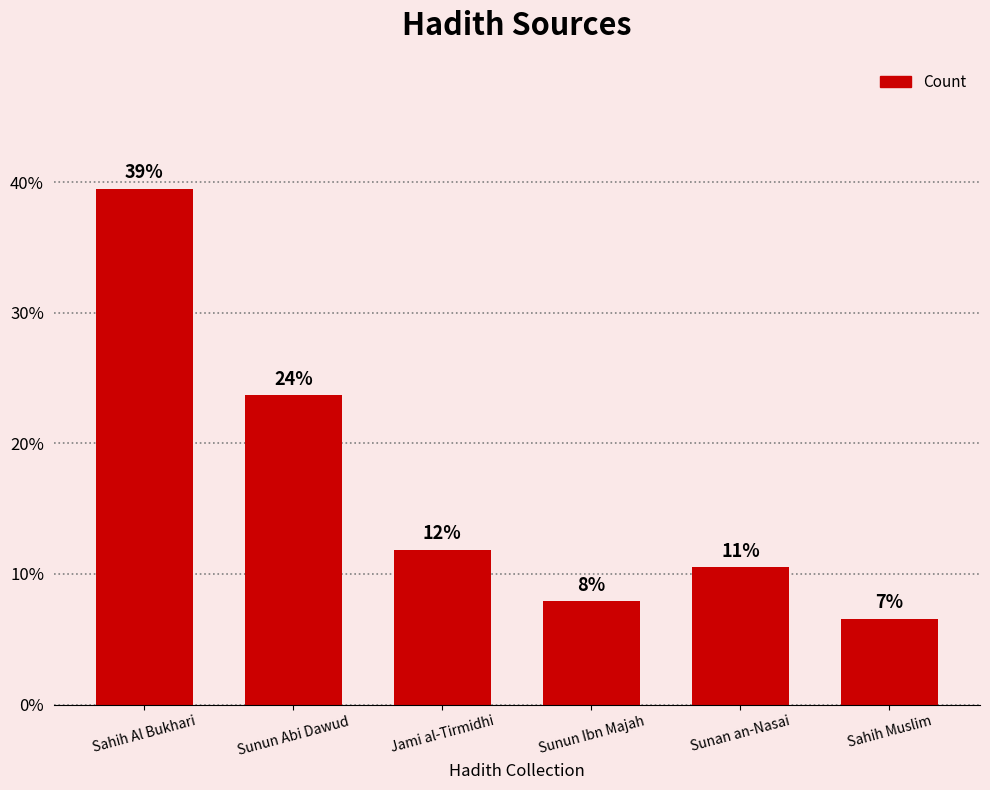

Approximately how many times larger is the value at Sahih Muslim compared to Sunan an-Nasai?

0.6